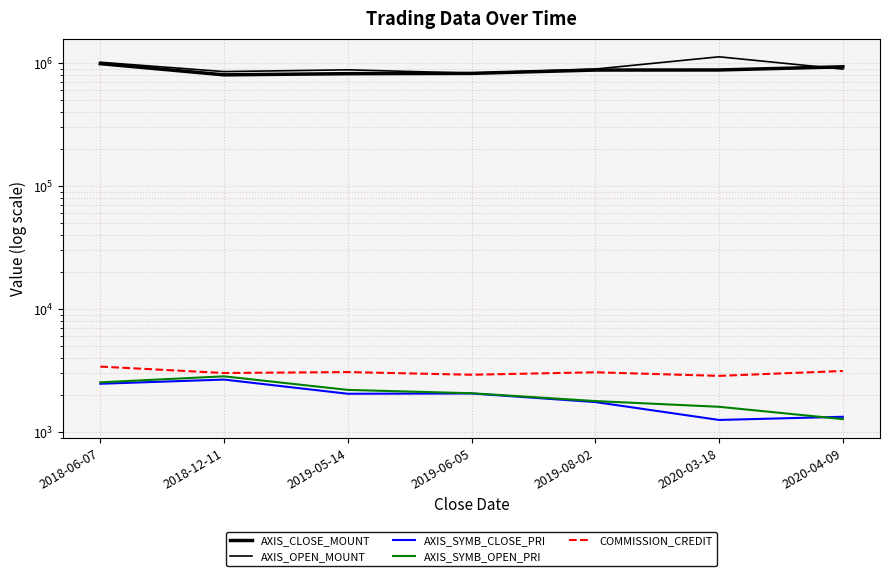

Between 2019-08-02 and 2020-03-18, which is larger?

2020-03-18